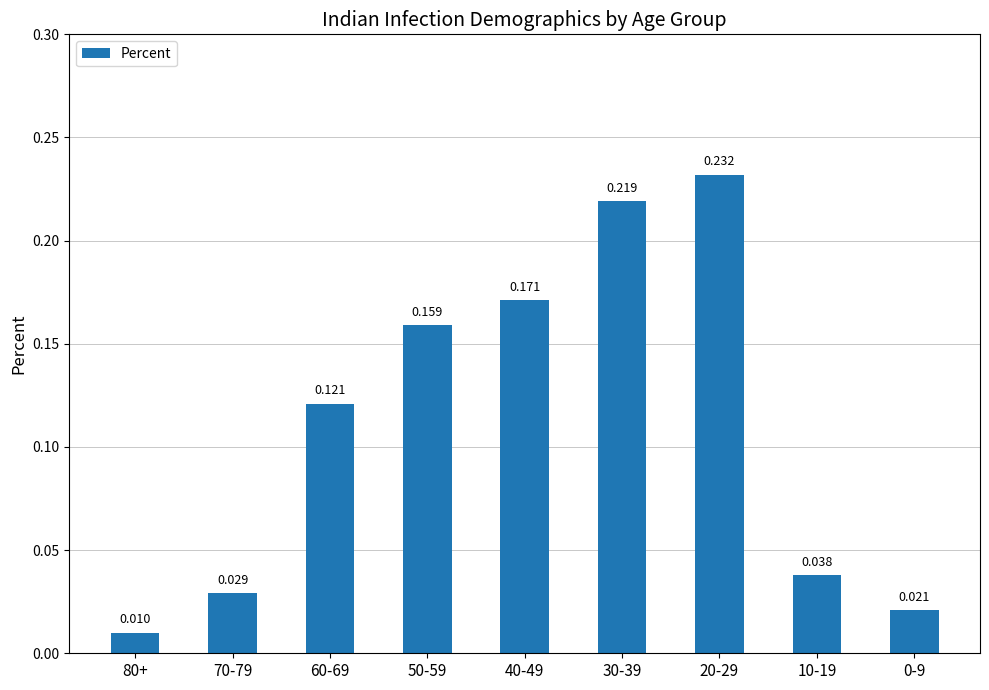

What is the label of the 5th bar from the right?

40-49